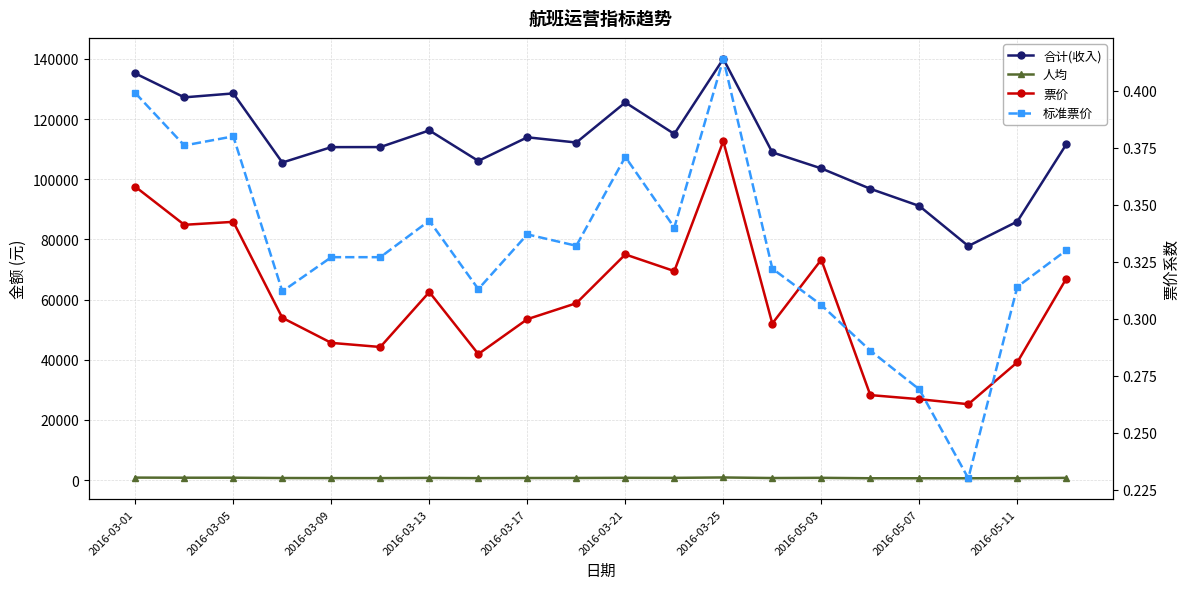

Rank the series by their maximum value, from lowest to highest.

票价, 标准票价, 人均, 合计(收入)